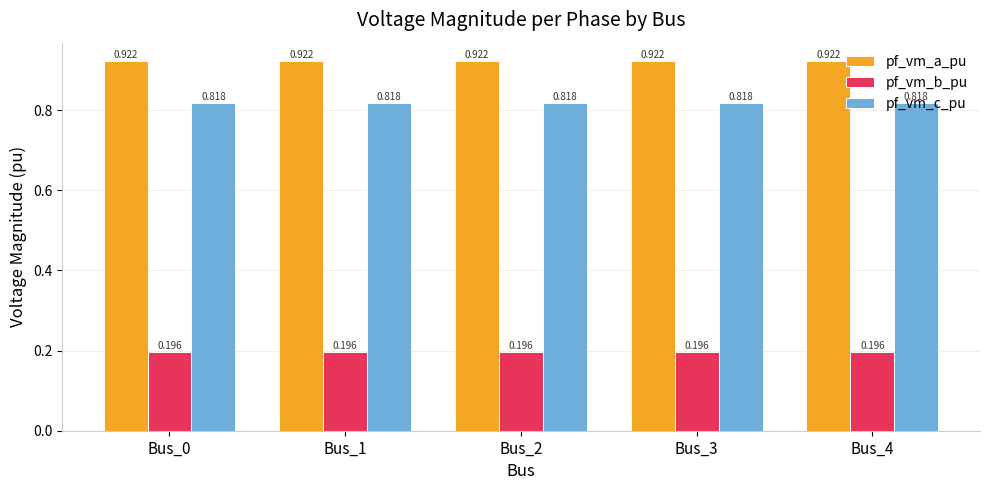

True or false: pf_vm_b_pu has a value of 0.1 at Bus_2.

False